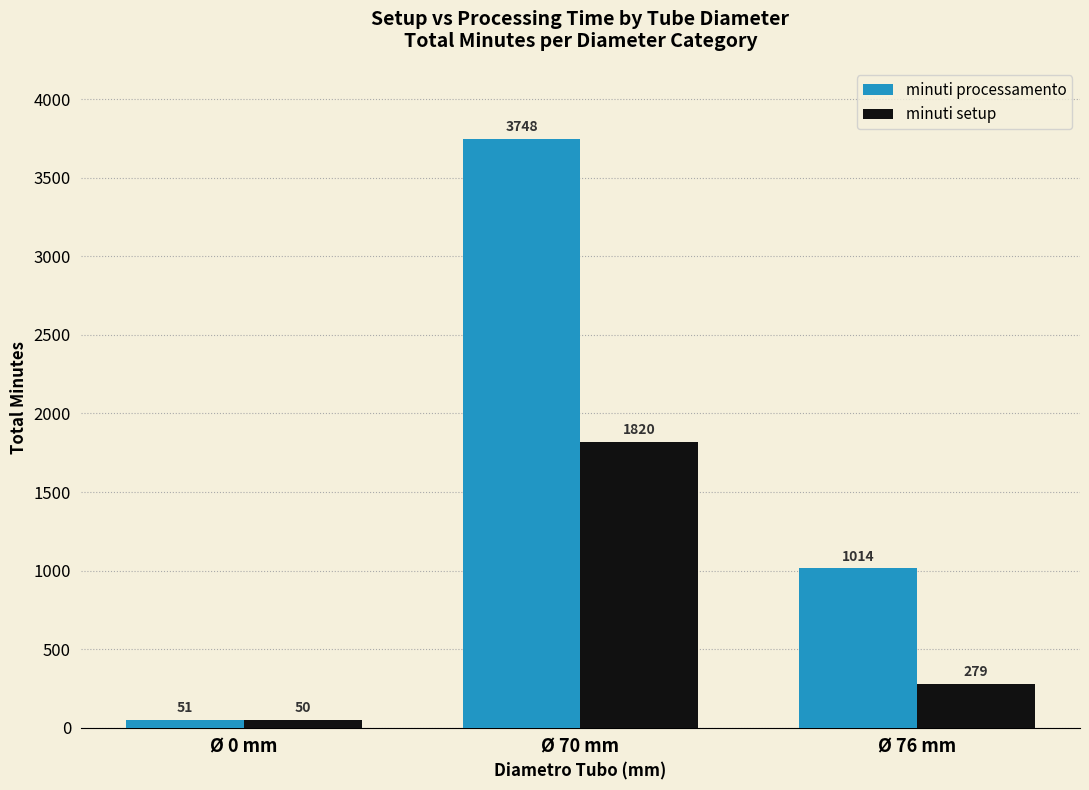

What is the value of the minuti processamento bar at the 1st from the left?

51